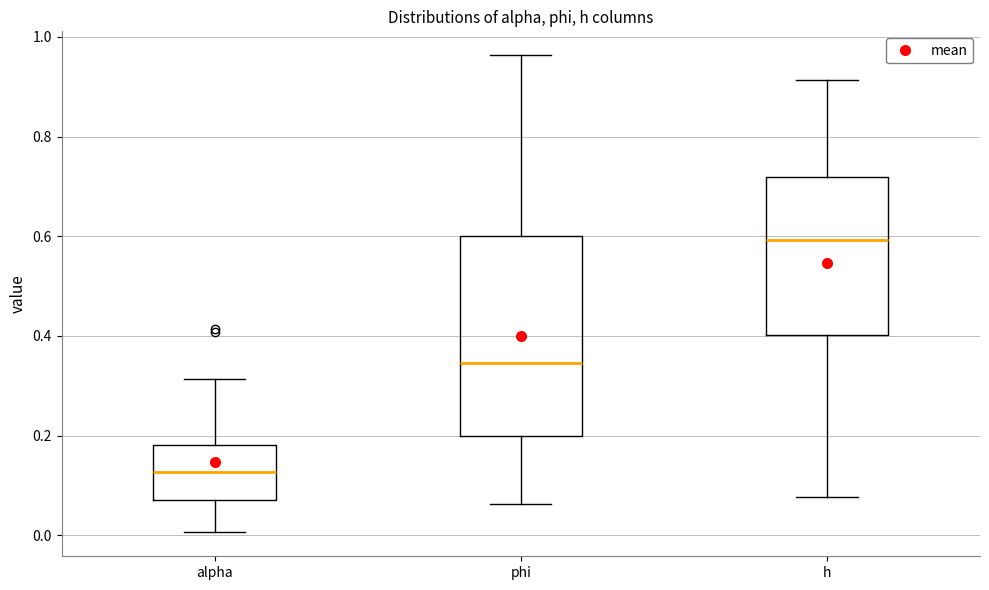

Reading left to right, transcribe this box plot: for each box, give where its median line is, the range the box spans, and where its two whiskers end, as read against the y-axis. The values are not printed on the chart, so give them approximately, as read against the axis.

alpha: median 0.12, box 0.08 to 0.18, whiskers 0.00 to 0.32
phi: median 0.34, box 0.20 to 0.60, whiskers 0.06 to 0.96
h: median 0.60, box 0.40 to 0.72, whiskers 0.08 to 0.92